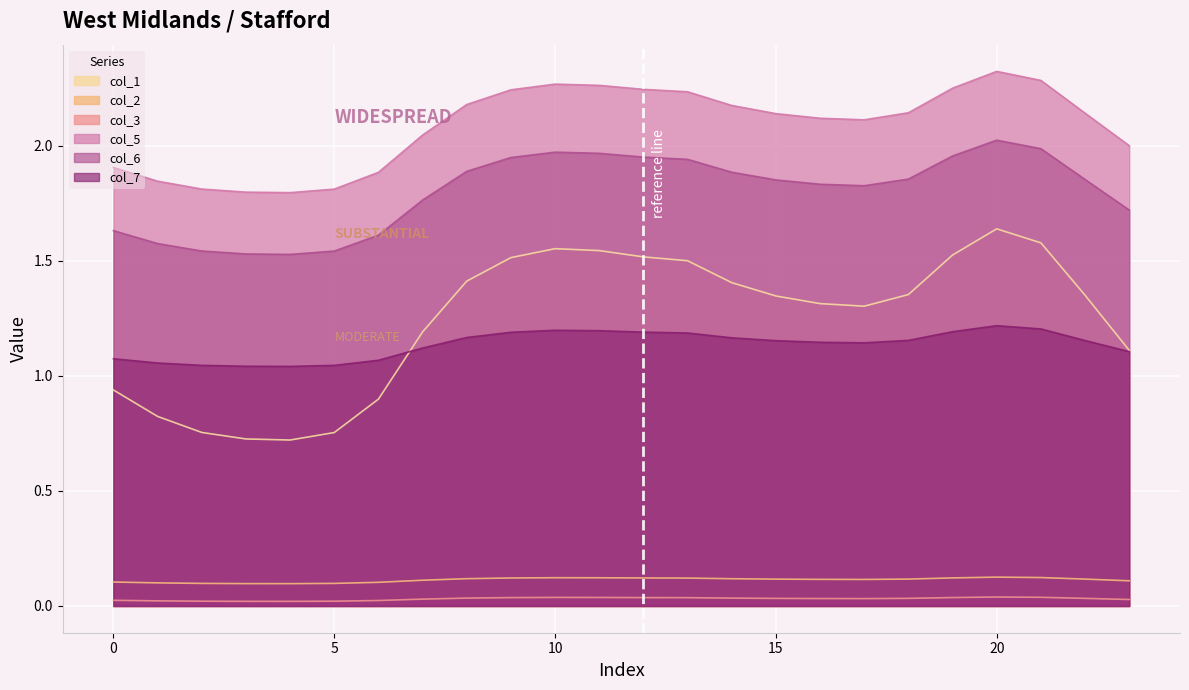

Between 4 and 14, which series saw the biggest shift?

col_1